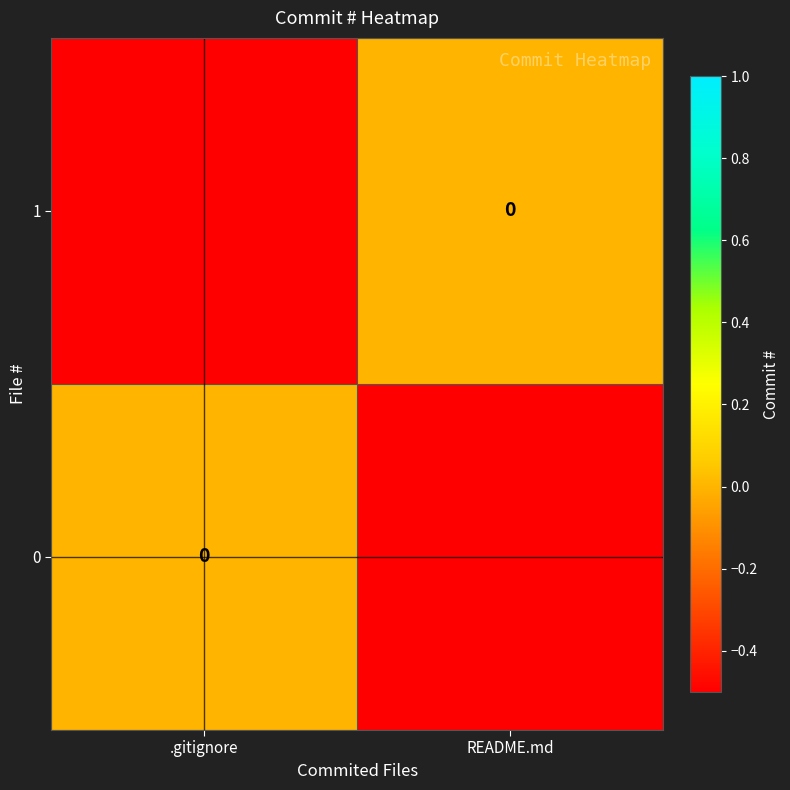

What is the difference between the 1 values at README.md and .gitignore?

0.5